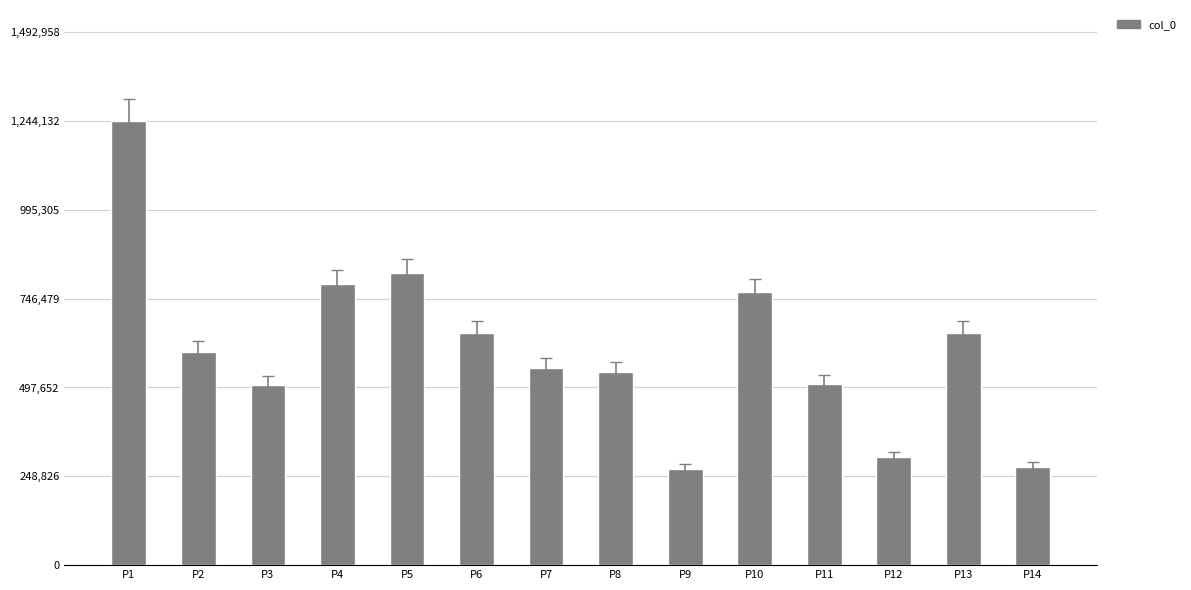

What is the difference between the maximum and second lowest values?

967848